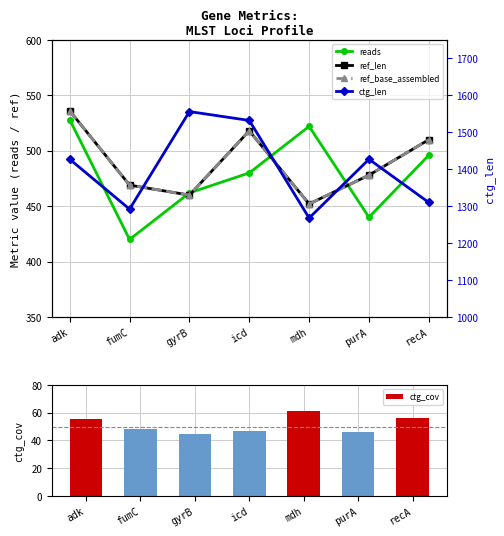

At which category is the sum across all series the highest?

icd